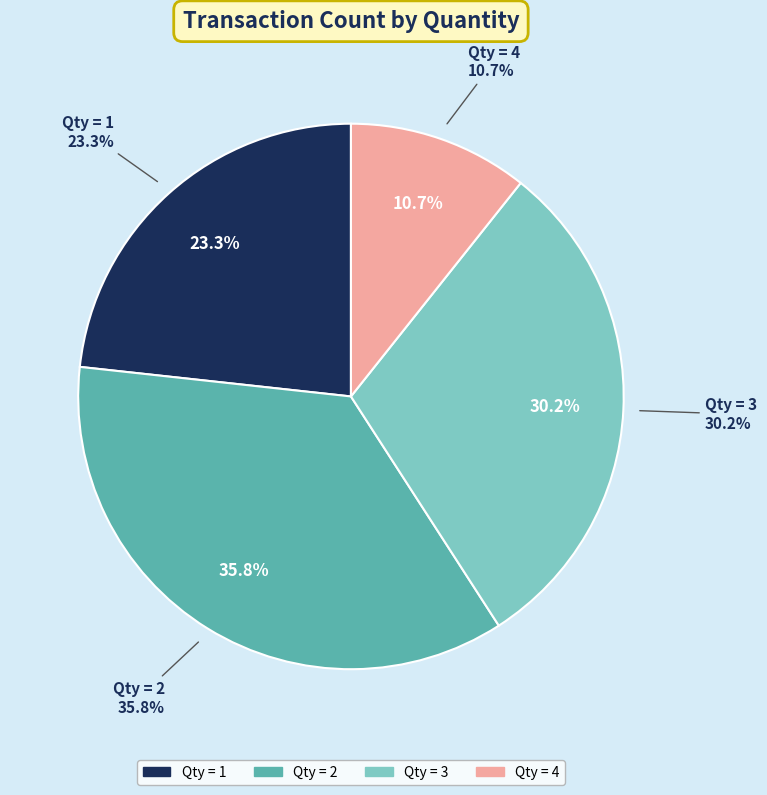

How many slices are in this pie chart?

4